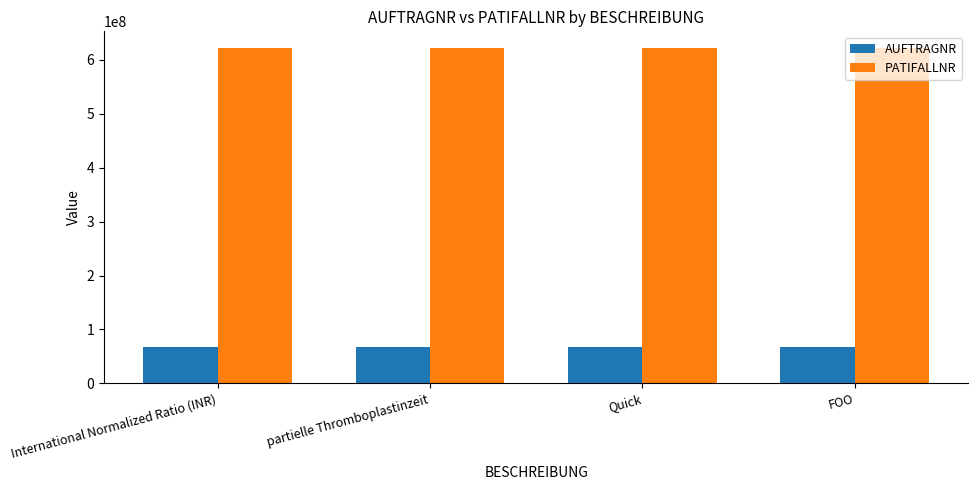

What is the value of the PATIFALLNR bar at the 4th from the left?

621592831